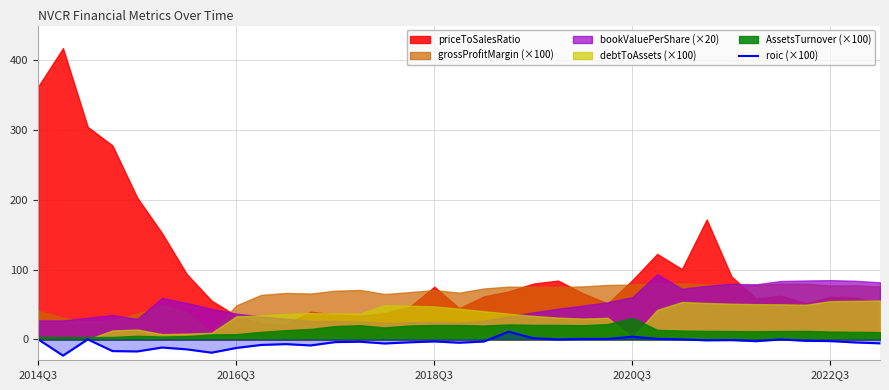

Between 13 and 30, which is larger?

30